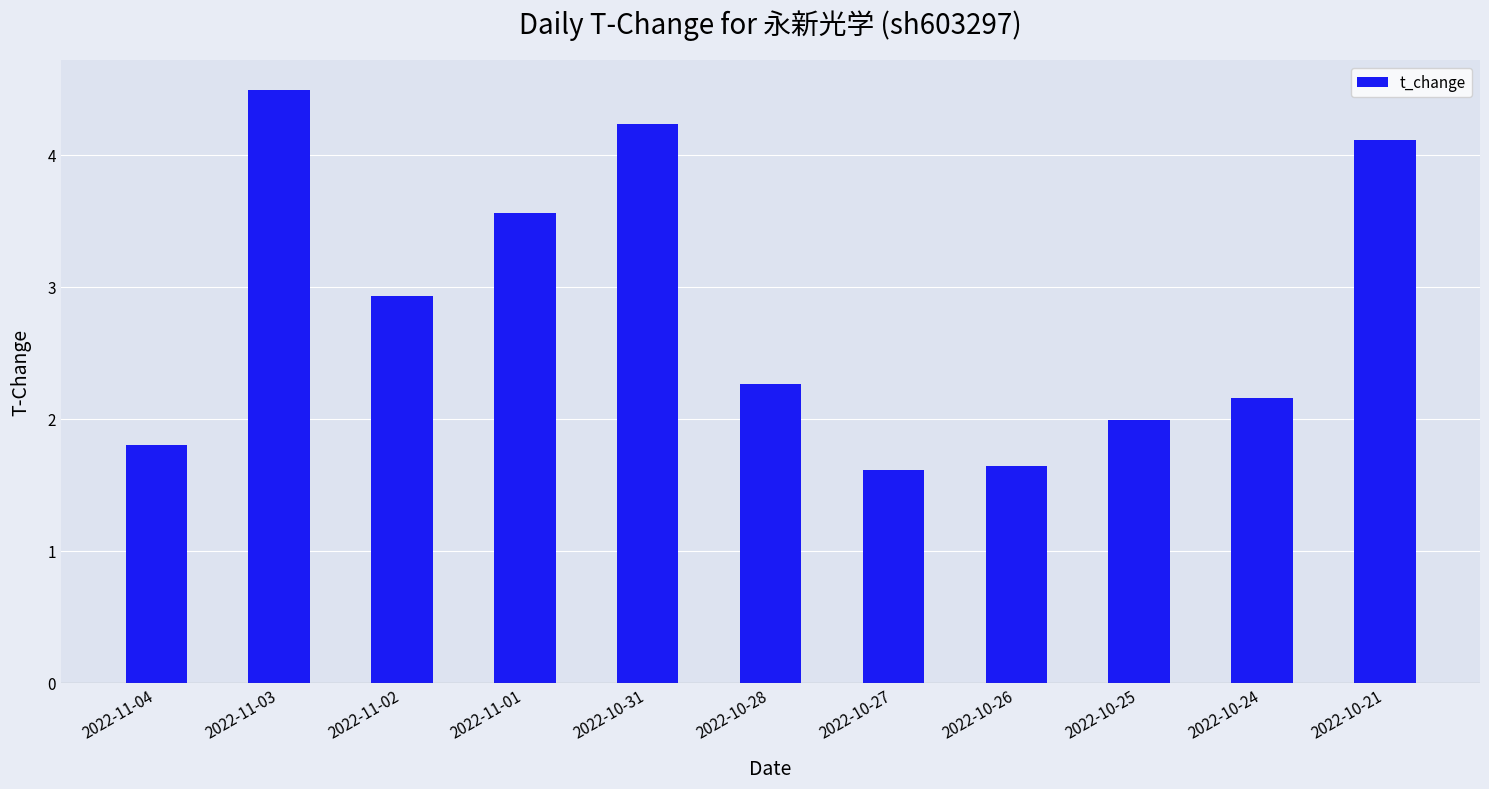

How many categories are shown in the chart?

11